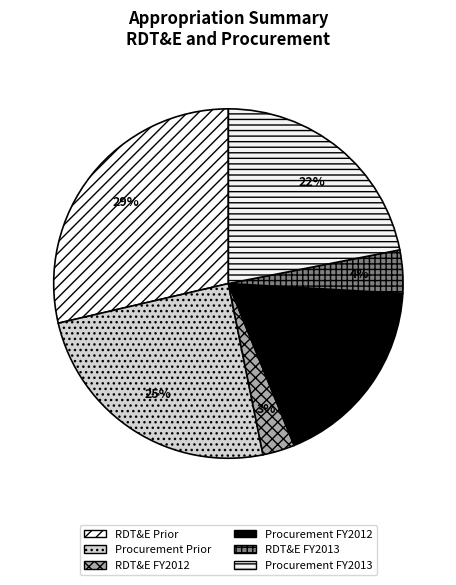

True or false: RDT&E FY2013 accounts for 4% of the total.

True